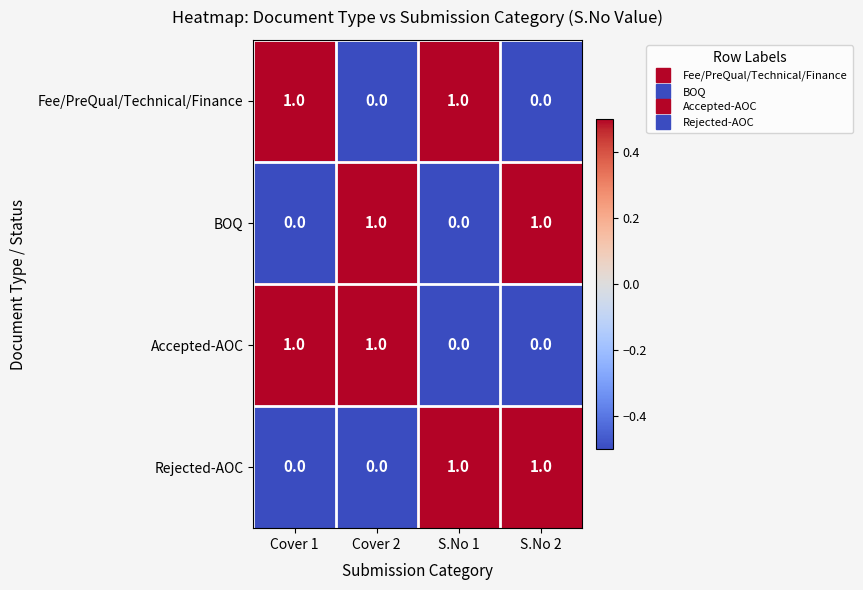

Reading right to left, what are all the values shown in this chart?

Fee/PreQual/Technical/Finance: S.No 2=0	S.No 1=1	Cover 2=0	Cover 1=1
BOQ: S.No 2=1	S.No 1=0	Cover 2=1	Cover 1=0
Accepted-AOC: S.No 2=0	S.No 1=0	Cover 2=1	Cover 1=1
Rejected-AOC: S.No 2=1	S.No 1=1	Cover 2=0	Cover 1=0